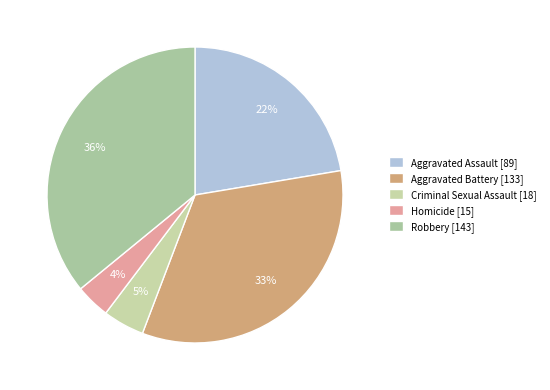

True or false: Homicide [15] accounts for 4% of the total.

True